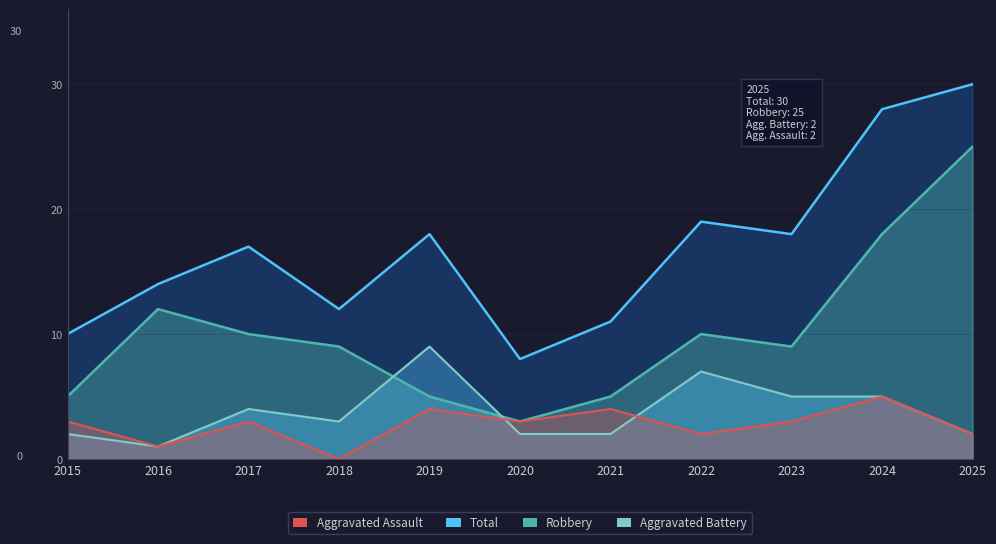

What is the greatest value displayed?

30